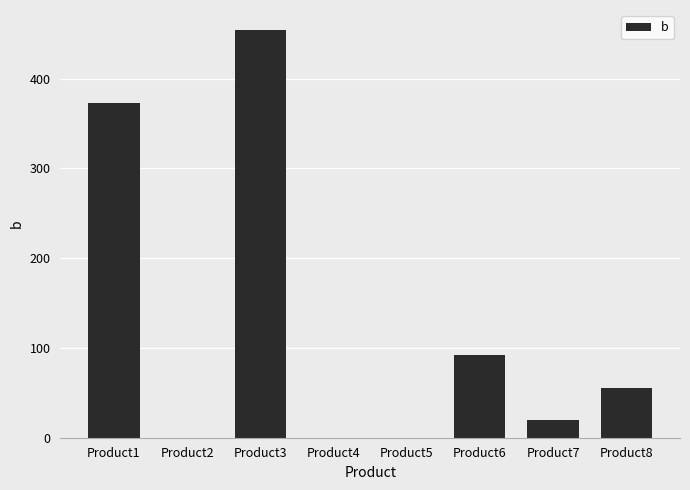

How many data points does each series have?

8